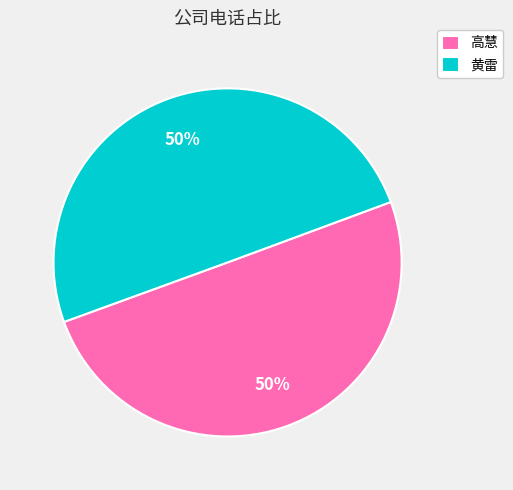

To the nearest percent, what percentage of the pie is 高慧?

50%